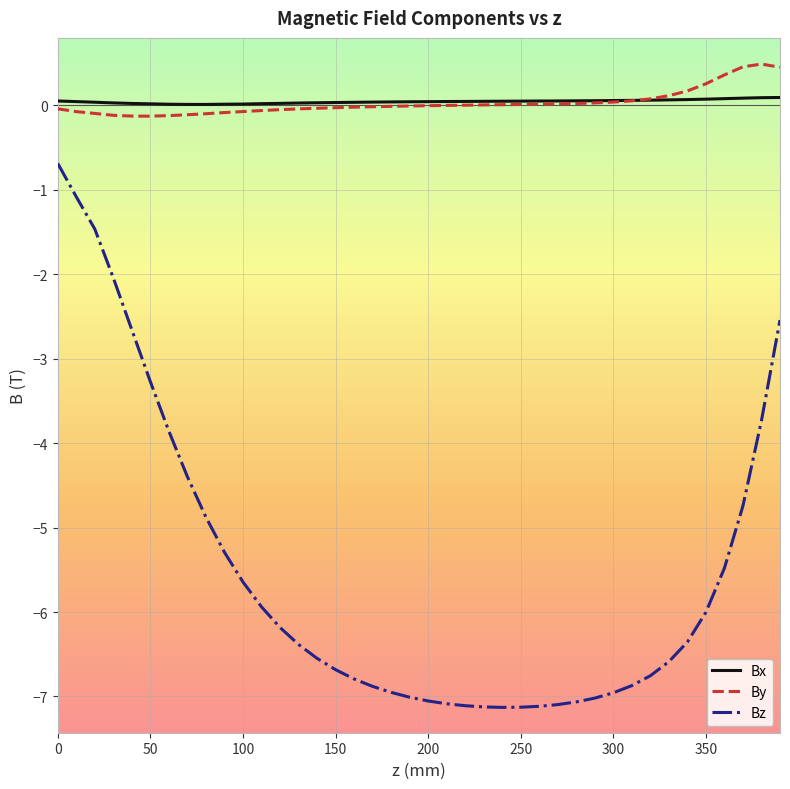

What is the maximum value for Bx?

0.1